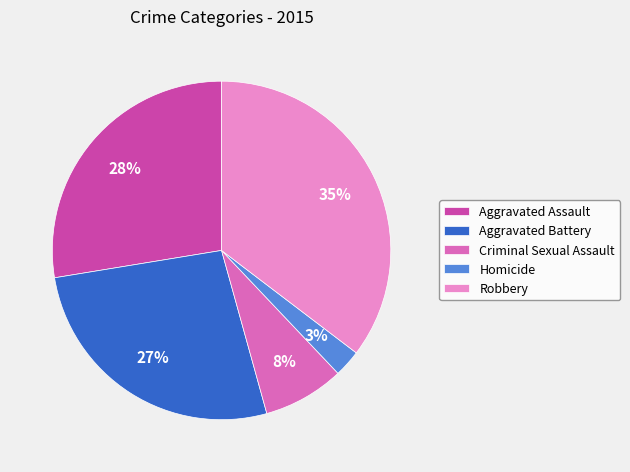

What percentage is the Aggravated Assault slice, to the nearest percent?

28%